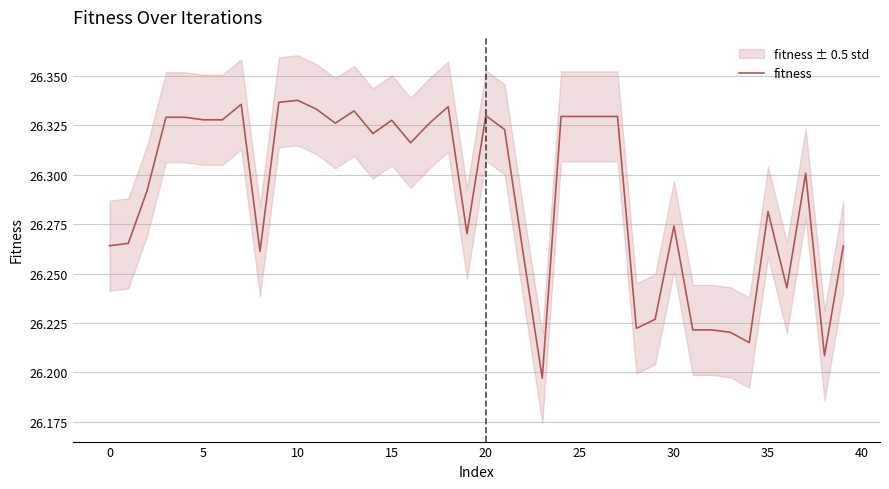

True or false: the data shows 26.3 at 30.

True